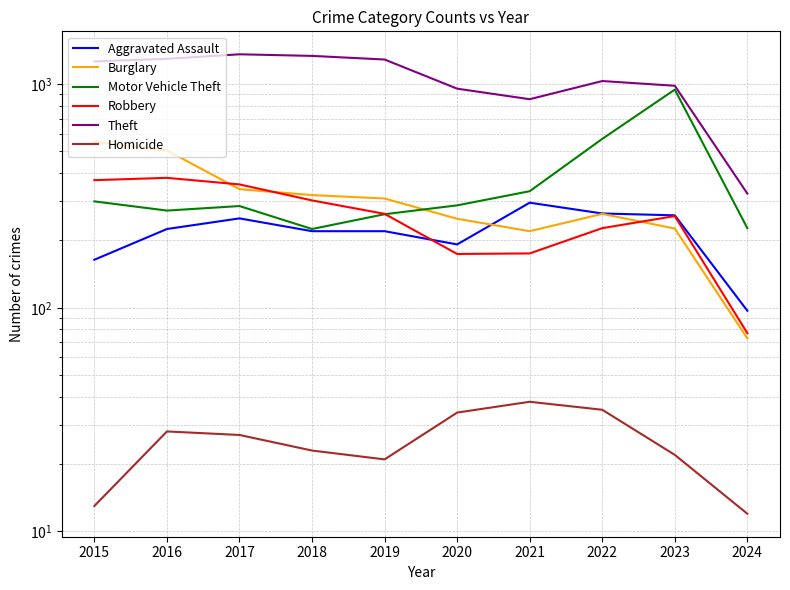

What are all the series names shown in the legend?

Aggravated Assault, Burglary, Motor Vehicle Theft, Robbery, Theft, Homicide